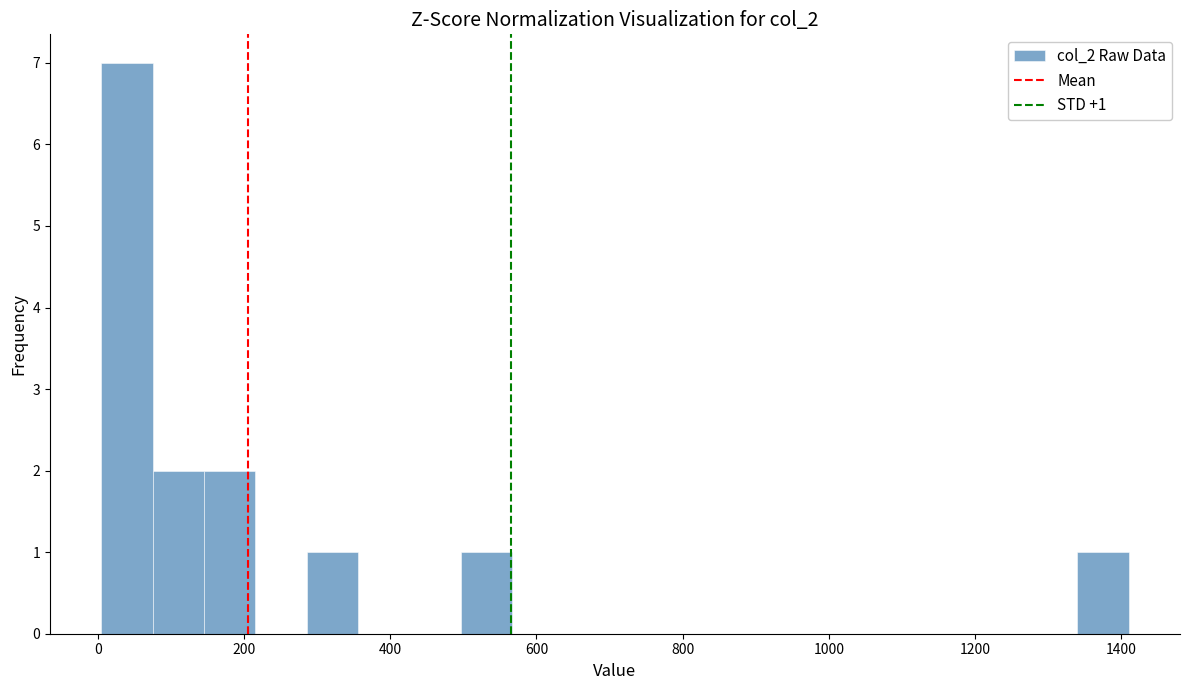

Around what value on the x-axis is the tallest bar? Give the approximate position of its centre, as read against the axis.

40